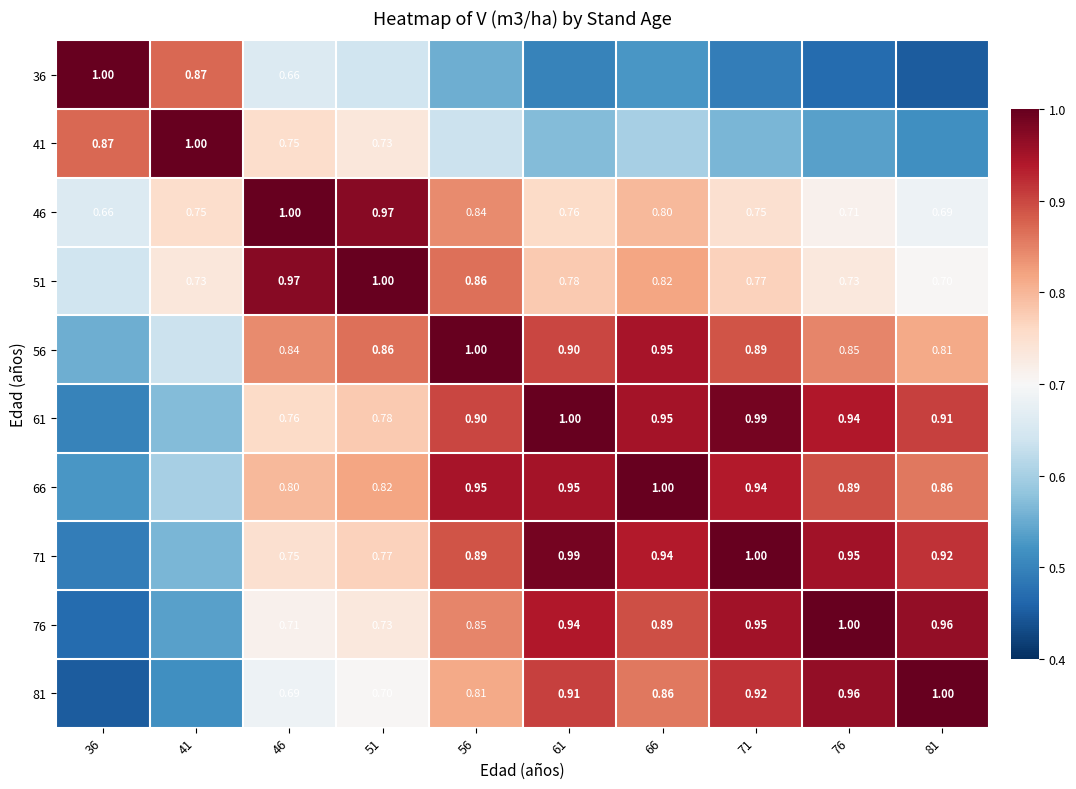

Is the value of 36 at 46 greater than the value of 51 at 56?

No